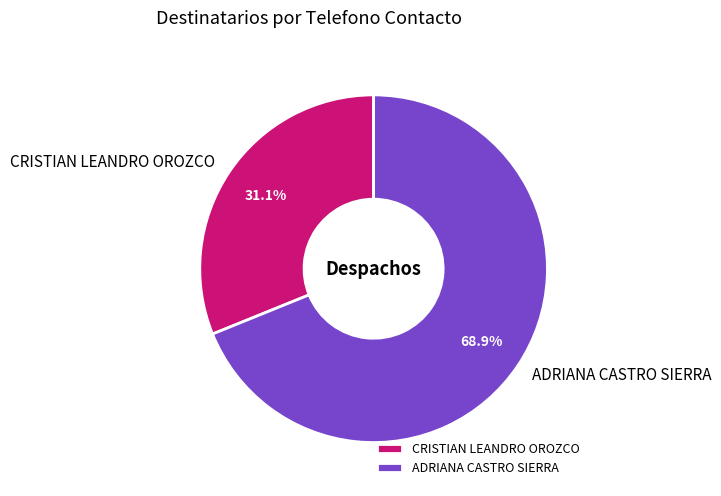

Rank the categories by value from lowest to highest.

CRISTIAN LEANDRO OROZCO, ADRIANA CASTRO SIERRA